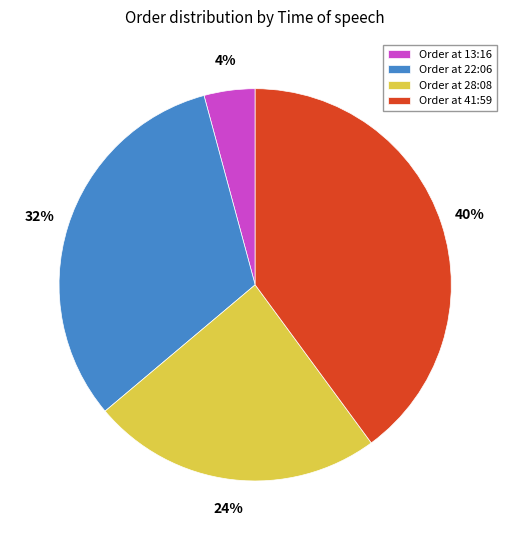

Which slice is the smallest?

Order at 13:16